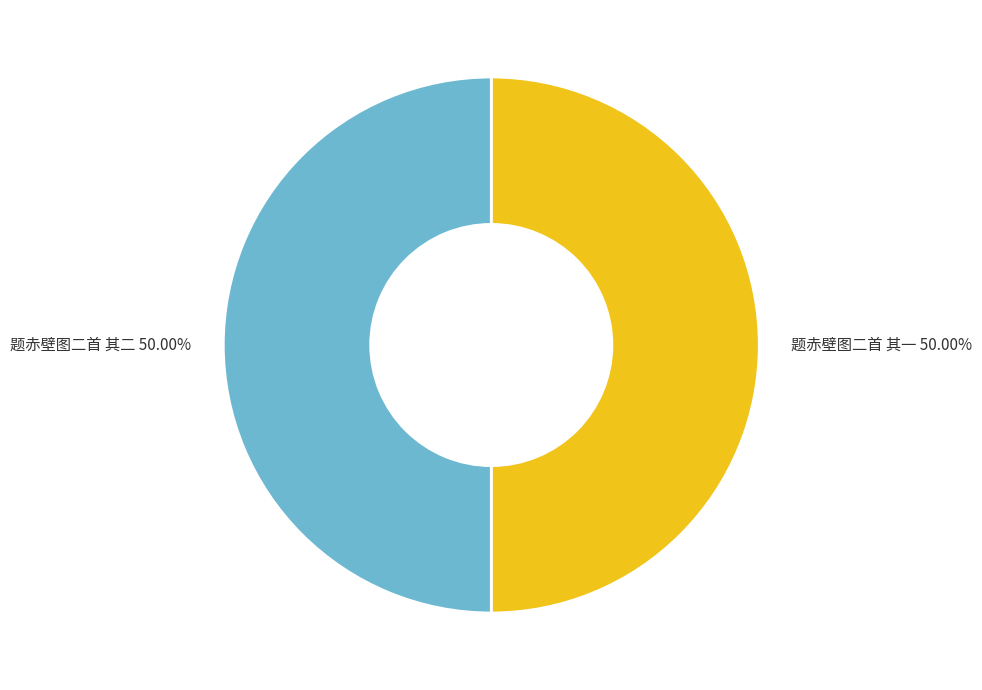

Is it true that 题赤壁图二首 其一 is 44% of the pie?

False